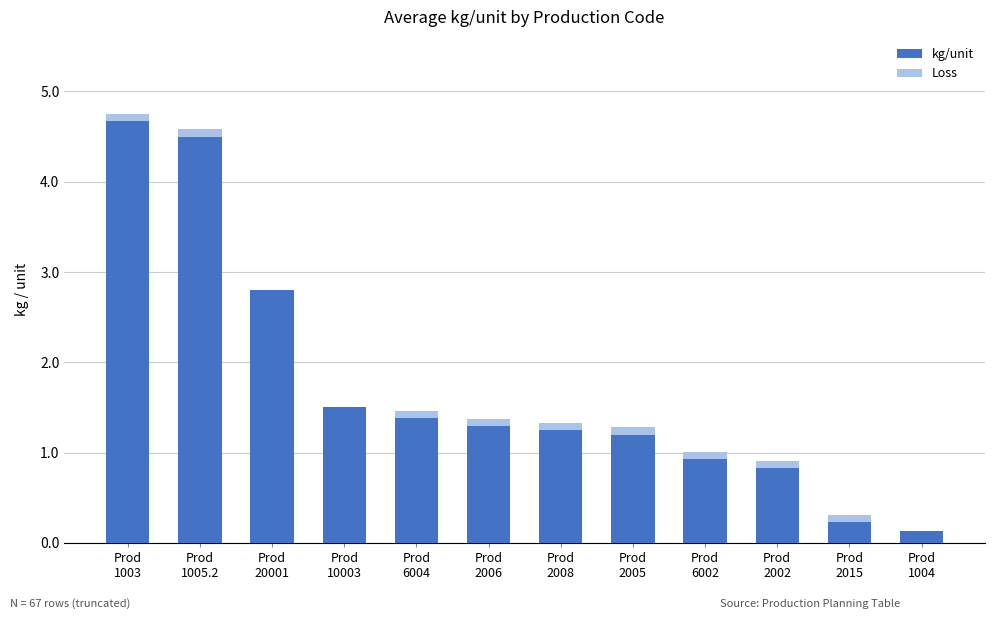

What is the sum of all kg/unit values?

20.7